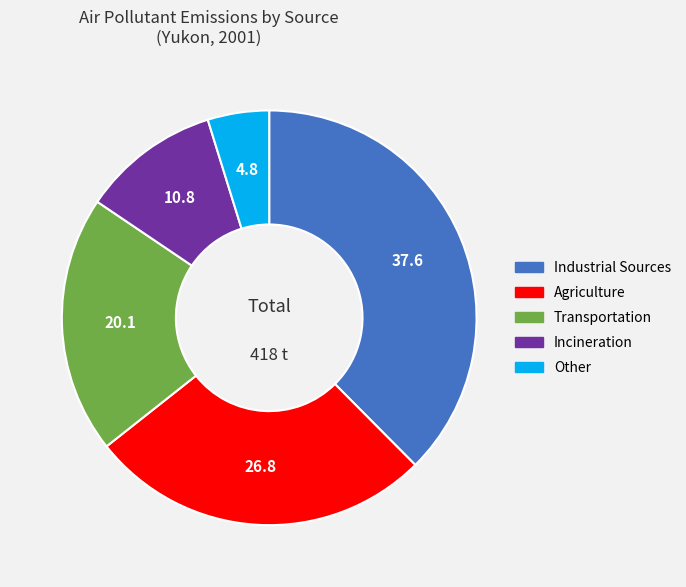

Rank the categories by value from lowest to highest.

Other, Incineration, Transportation, Agriculture, Industrial Sources